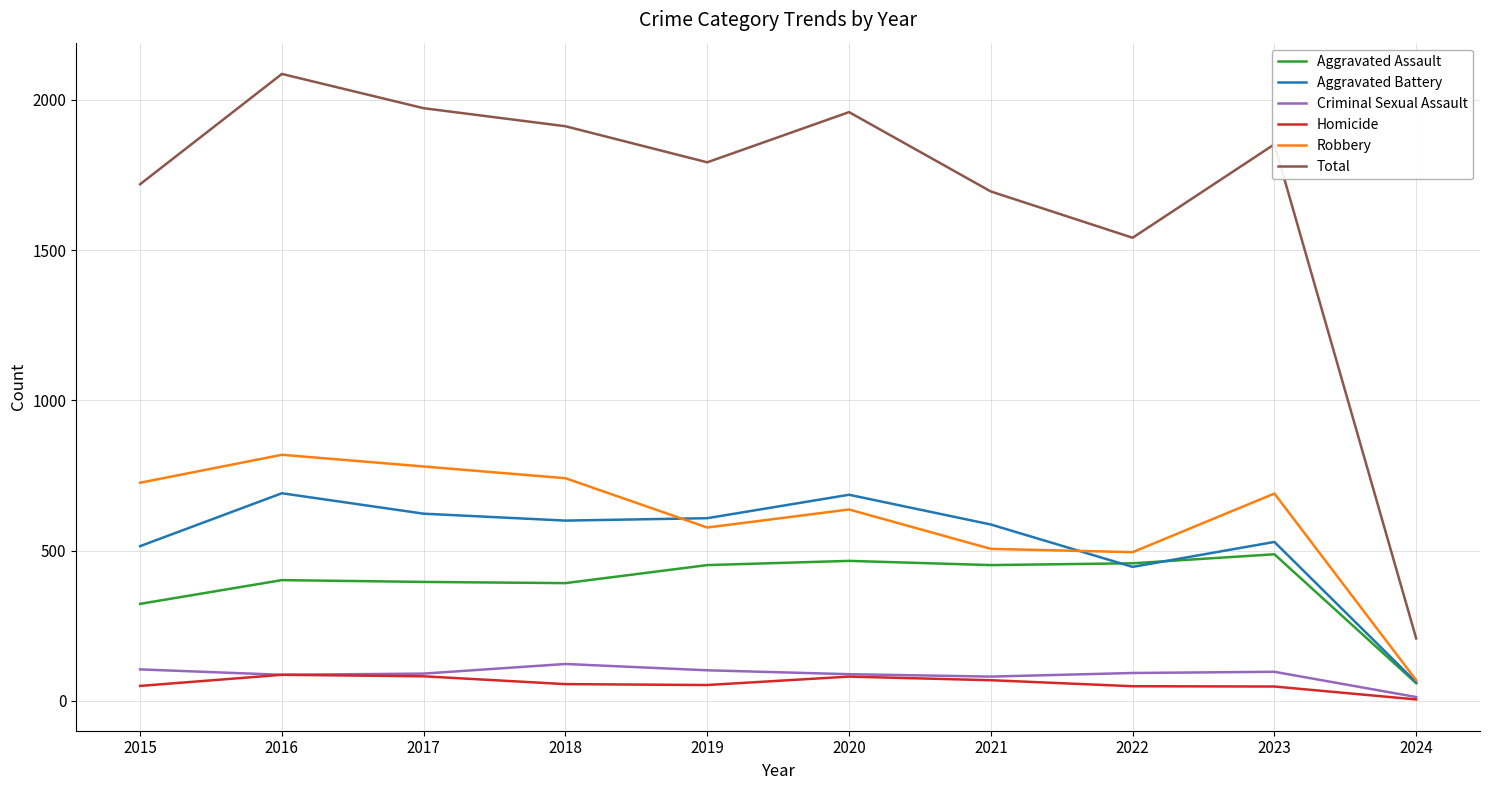

True or false: Aggravated Assault and Total cross at least once.

False